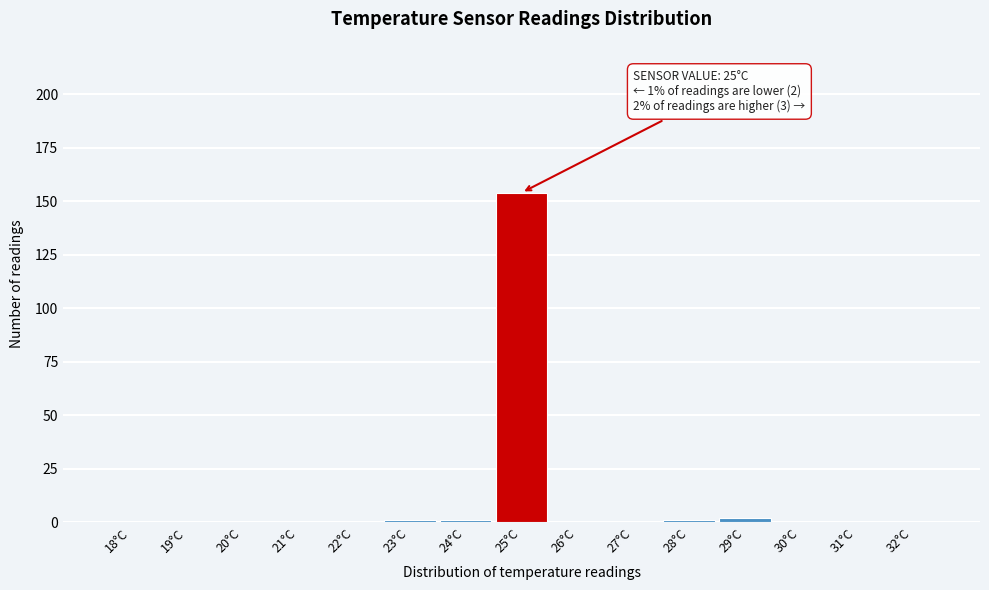

Reading left to right, extract all data points from this chart.

18°C=0	19°C=0	20°C=0	21°C=0	22°C=0	23°C=1	24°C=1	25°C=154	26°C=0	27°C=0	28°C=1	29°C=2	30°C=0	31°C=0	32°C=0